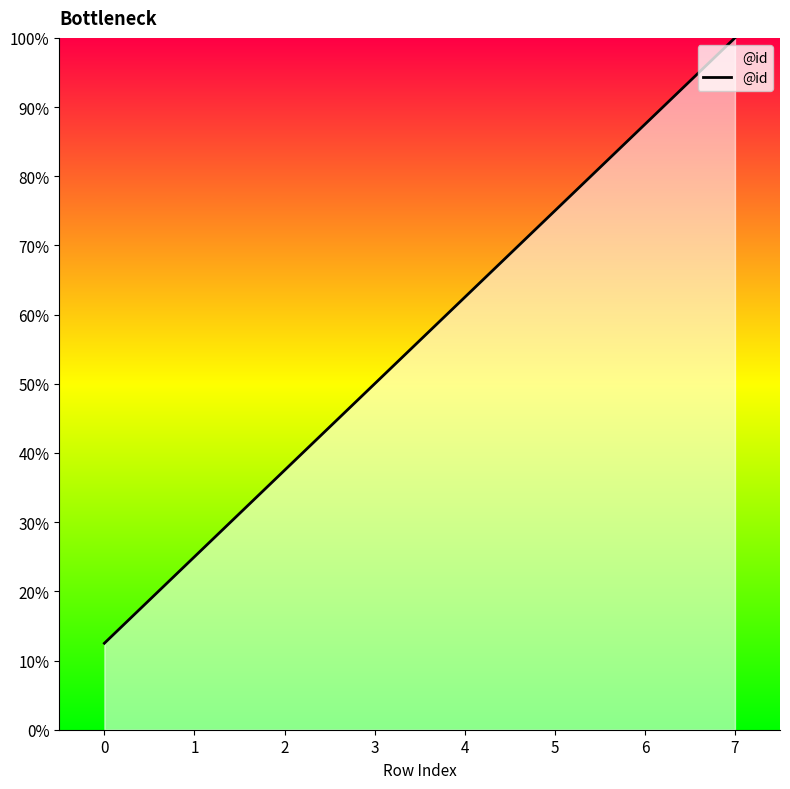

True or false: the data shows 28.8 at 4.

False